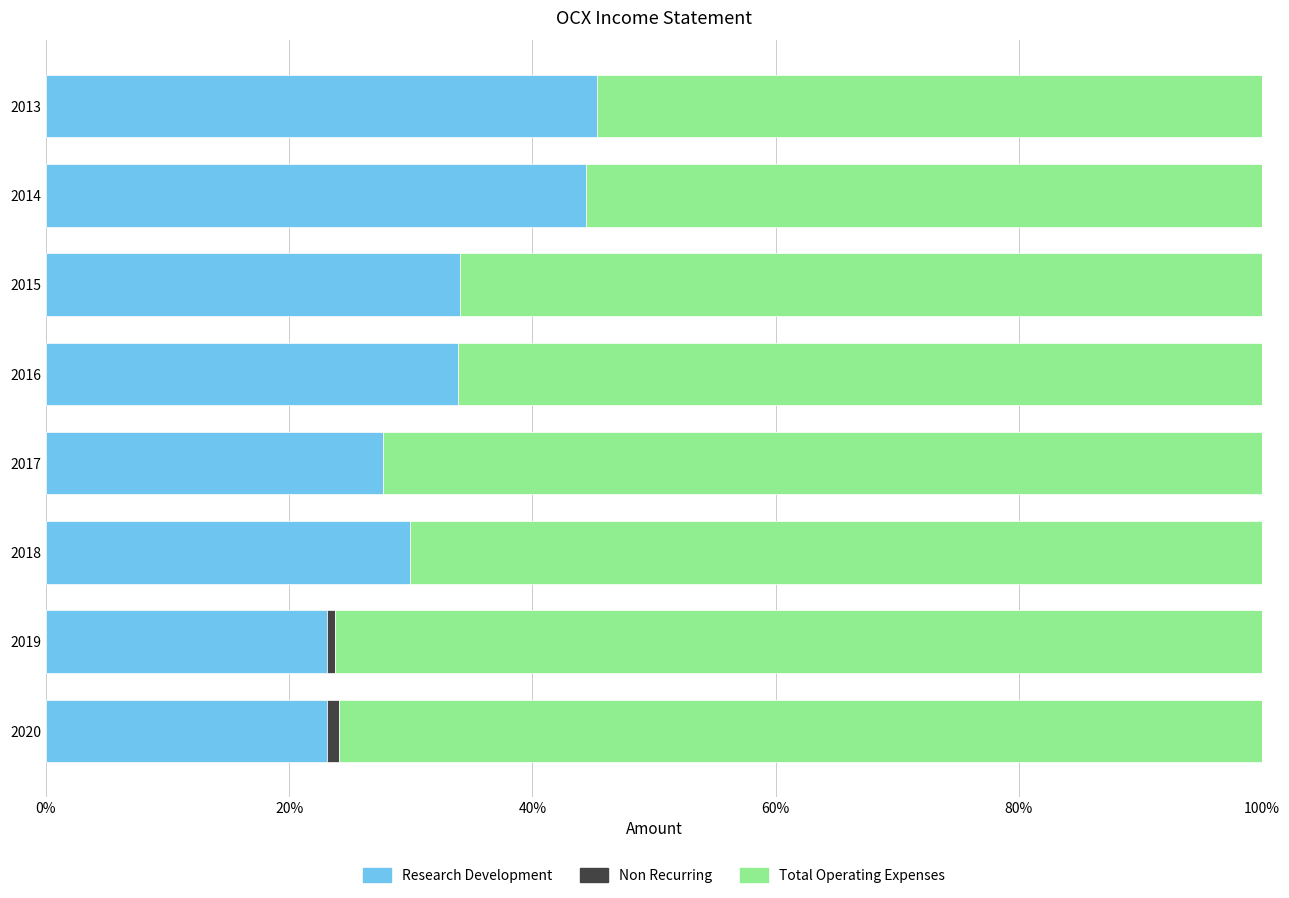

How many data points does each series have?

8